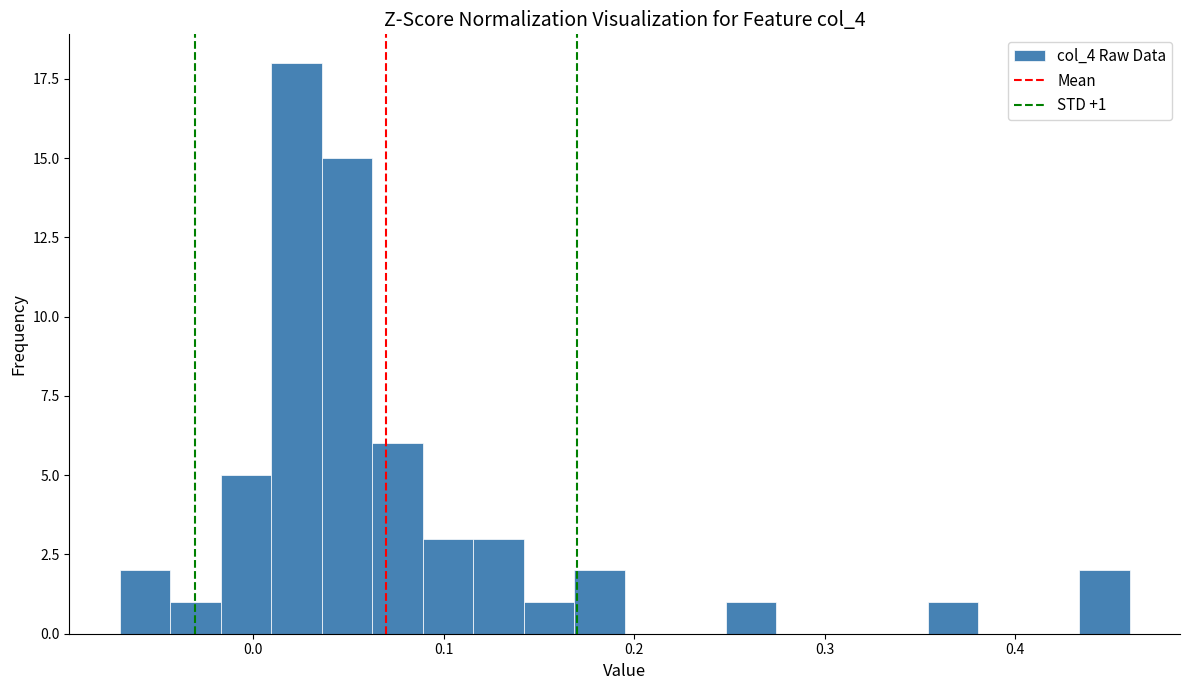

Around what value on the x-axis is the tallest bar? Give the approximate position of its centre, as read against the axis.

0.02